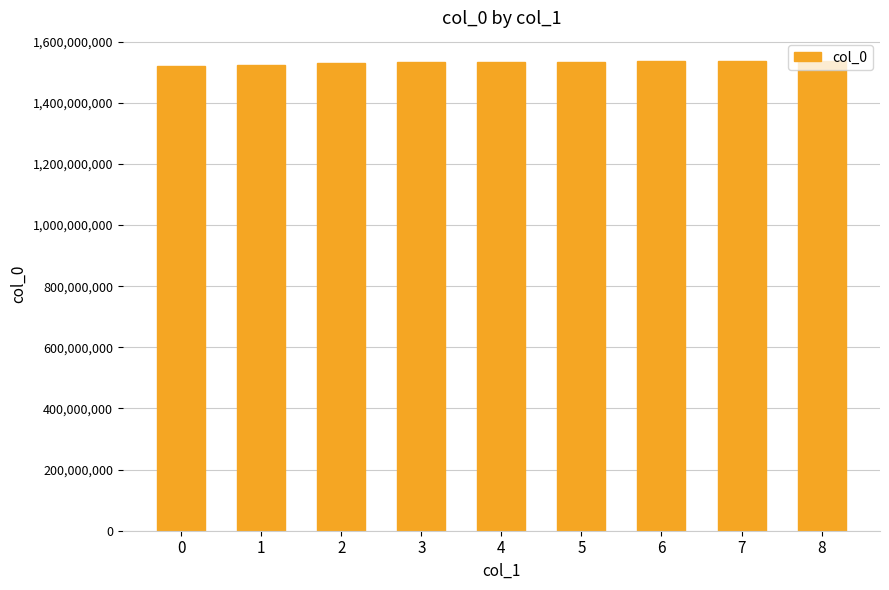

The value at 3 is 881736351.0. True or false?

False